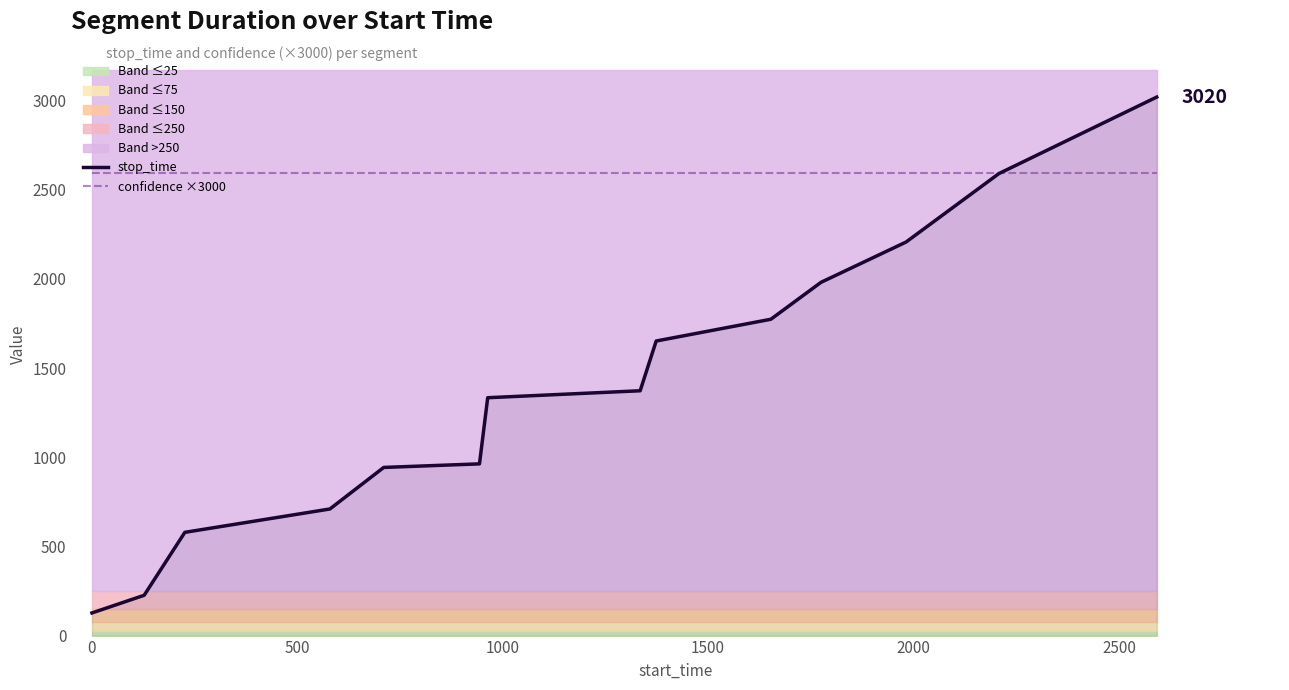

Which series has the widest spread of values?

stop_time